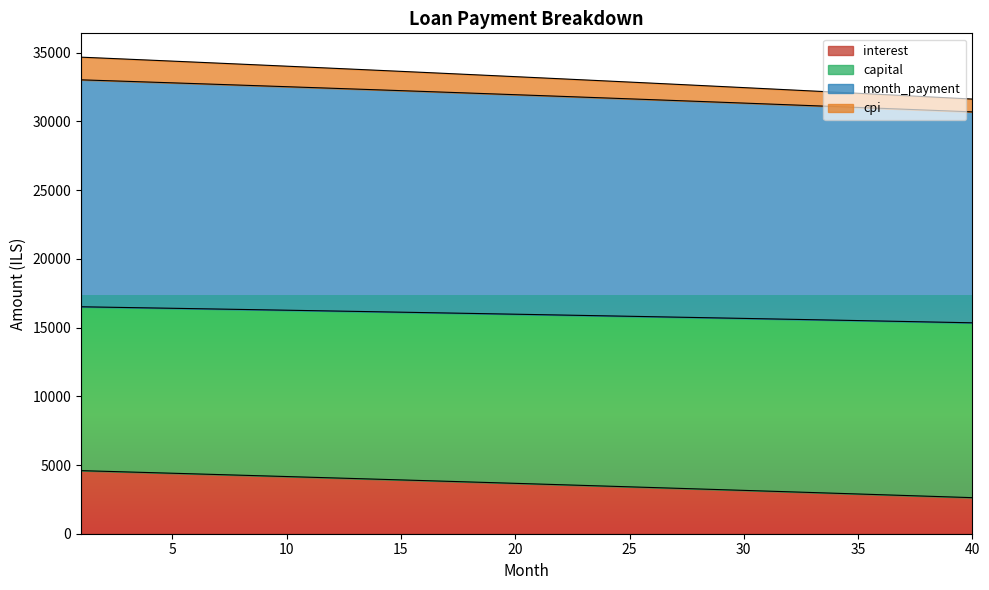

What is the lowest value of the interest series?

2624.5